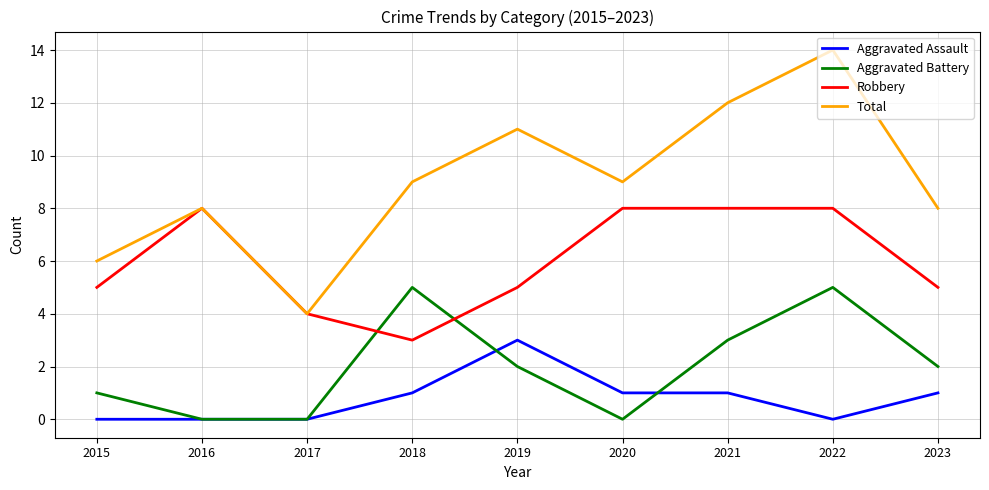

Rank the series by their maximum value, from highest to lowest.

Total, Robbery, Aggravated Battery, Aggravated Assault